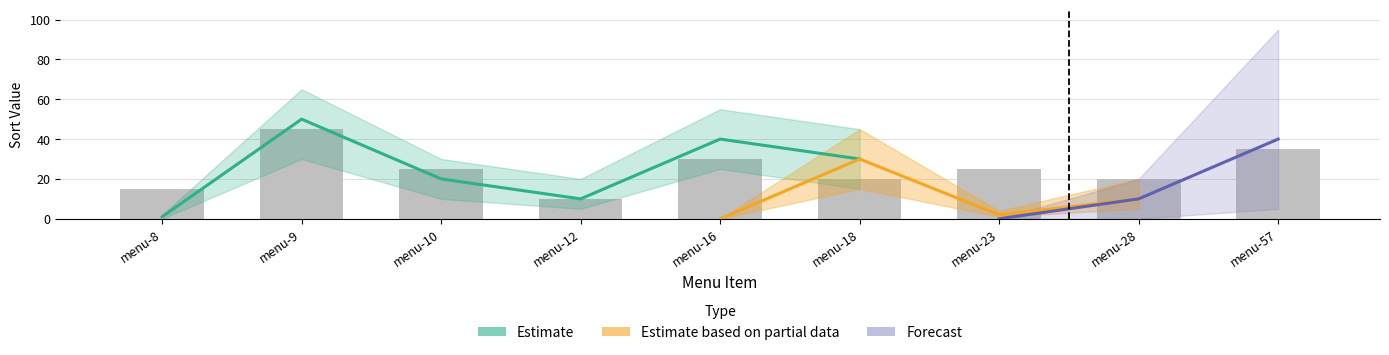

What is the change in value from menu-9 to menu-23?

-20